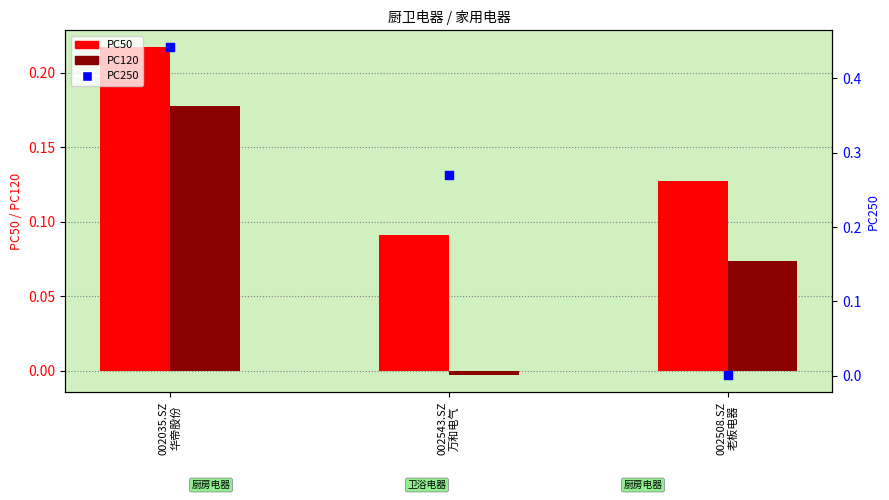

What are all the series names shown in the legend?

PC50, PC120, PC250